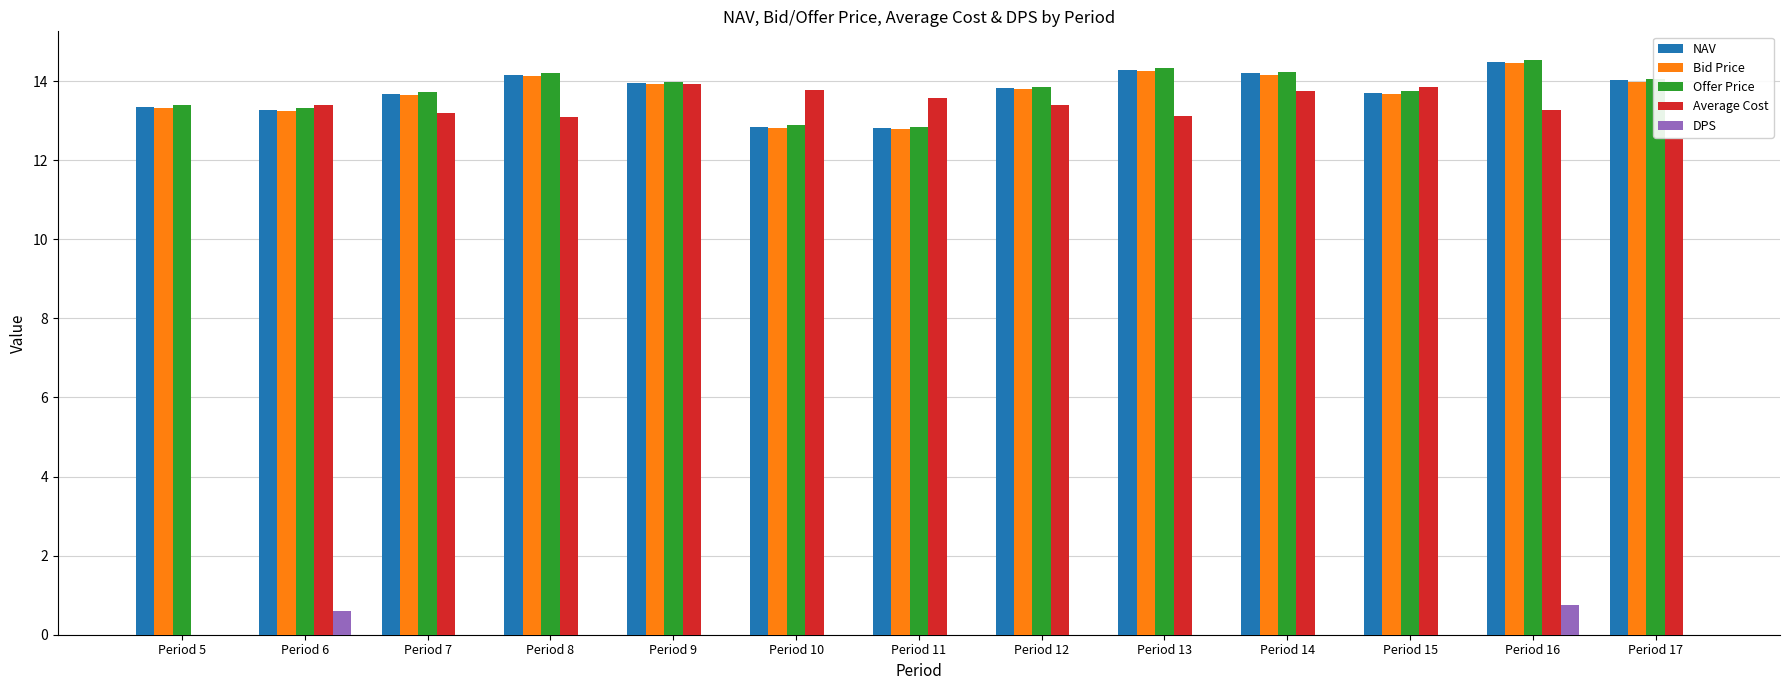

Between Period 11 and Period 13, which series saw the biggest shift?

Offer Price